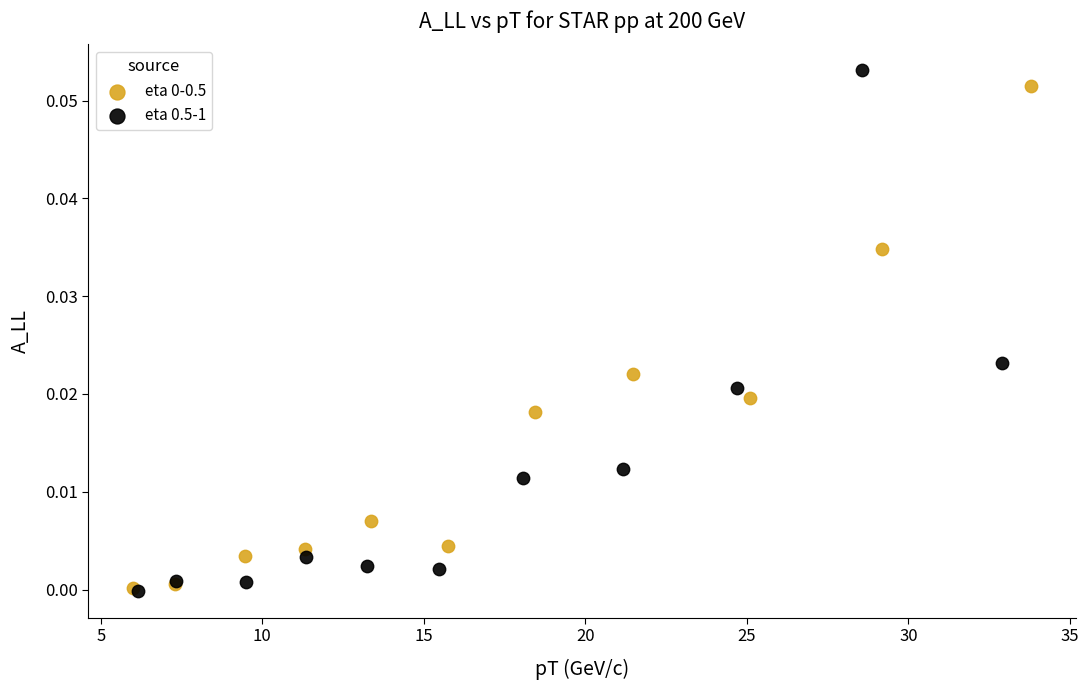

Which series reaches the maximum Y coordinate?

eta 0.5-1